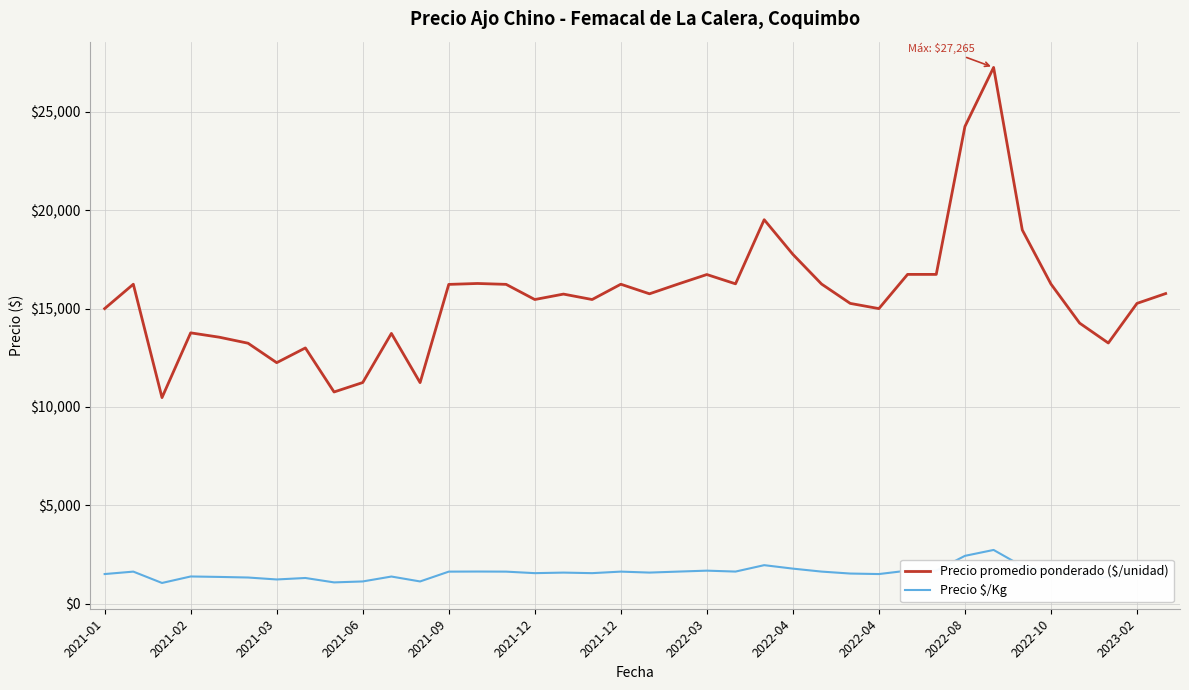

Which series has the largest range (max minus min)?

Precio promedio ponderado ($/unidad)